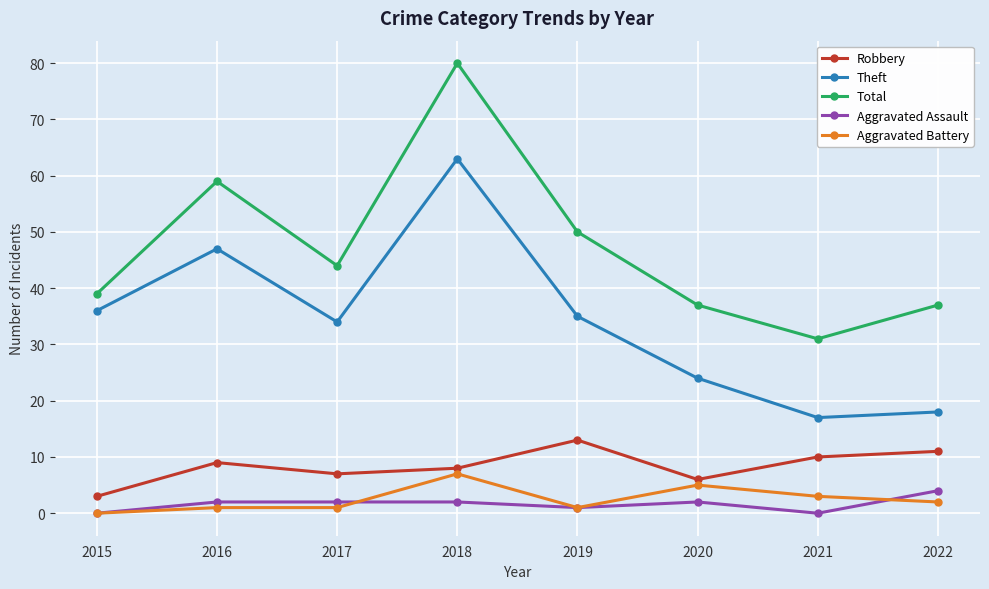

How many distinct data groups are displayed?

5